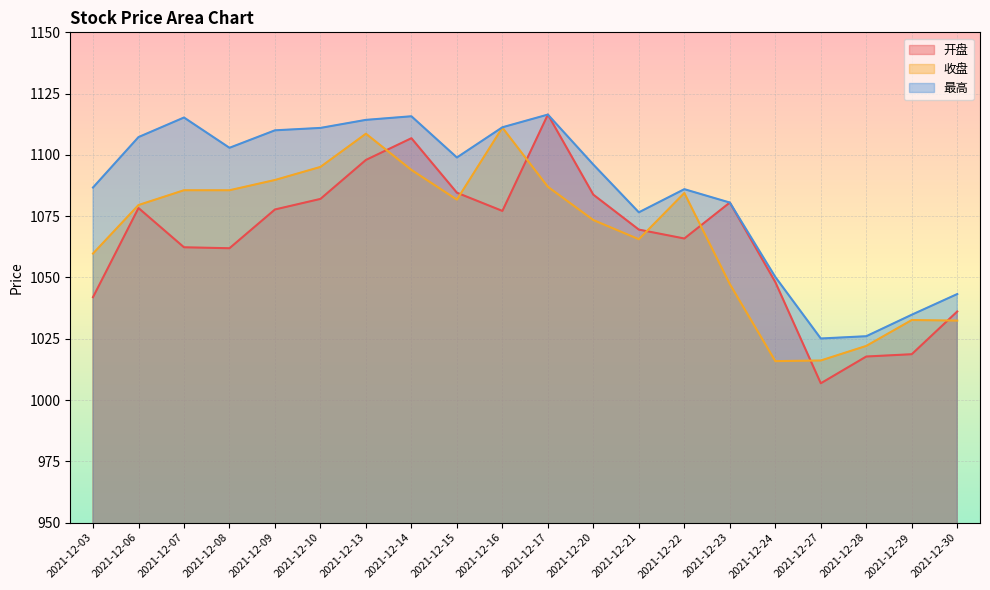

What is the average value of the 最高 series?

1085.4